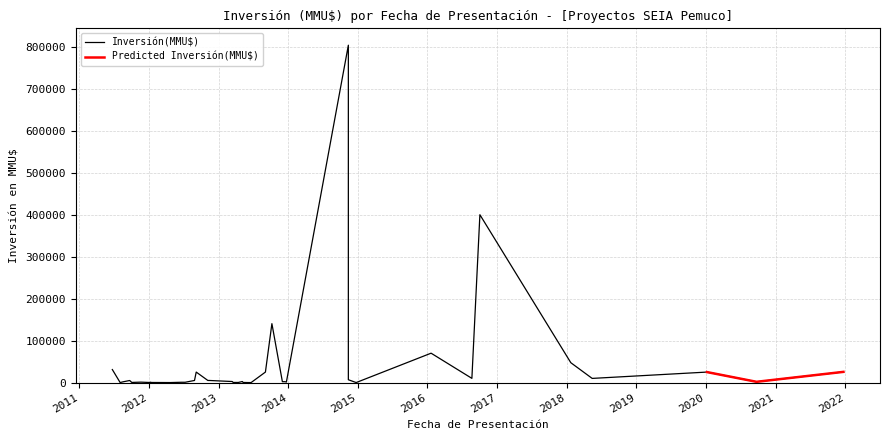

How many points are higher than both their immediate neighbors (excluding endpoints)?

10